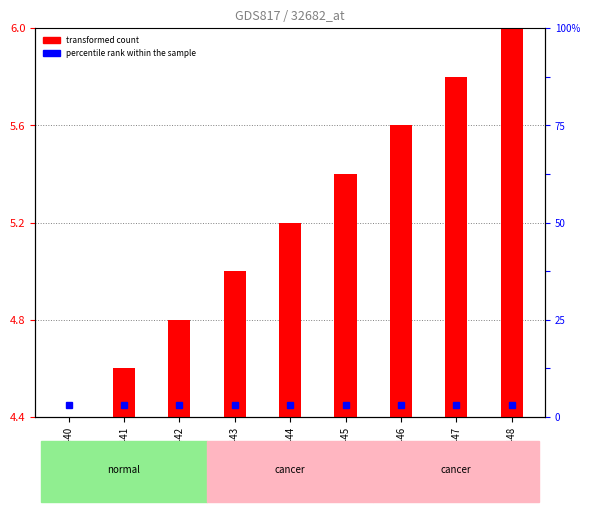

What is the ratio of the value at GSM212440 to the value at GSM212443?

0.9